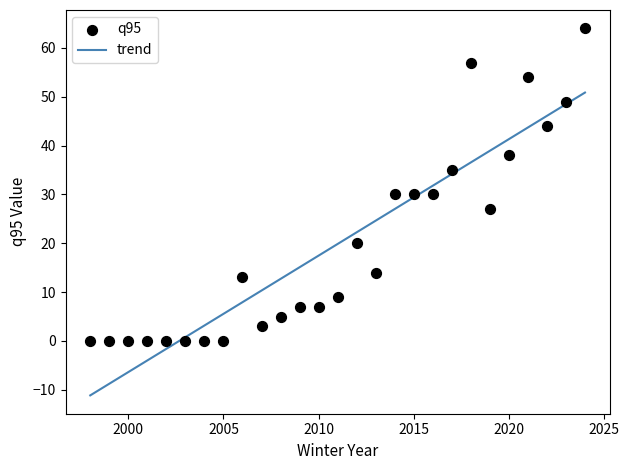

What is the range of Y values (max minus min)?

64